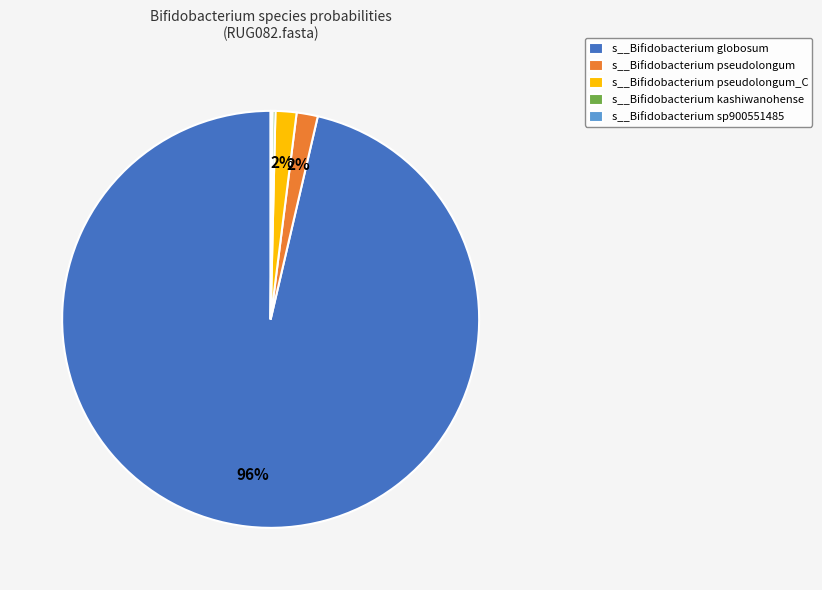

To the nearest percent, what is the average slice percentage?

20%